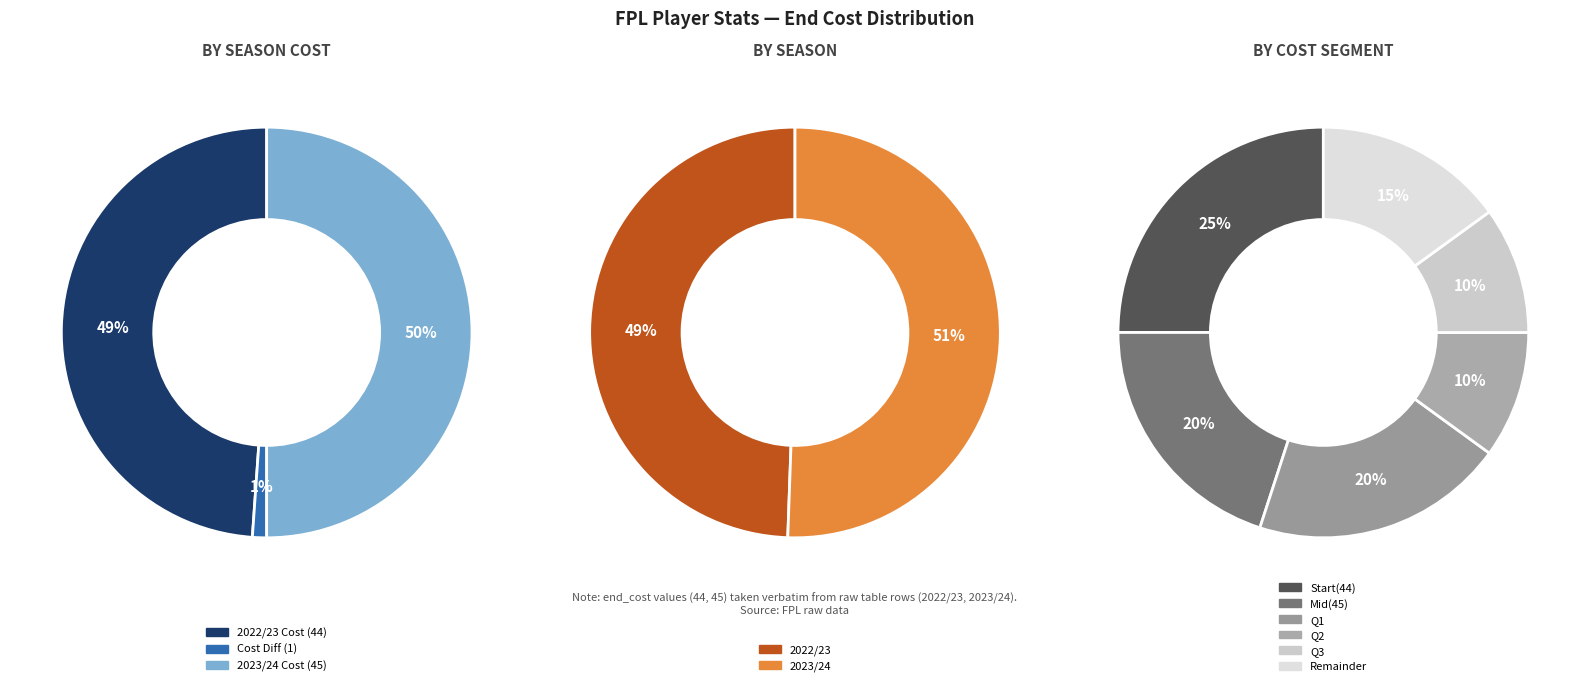

What is the majority slice?

2023/24